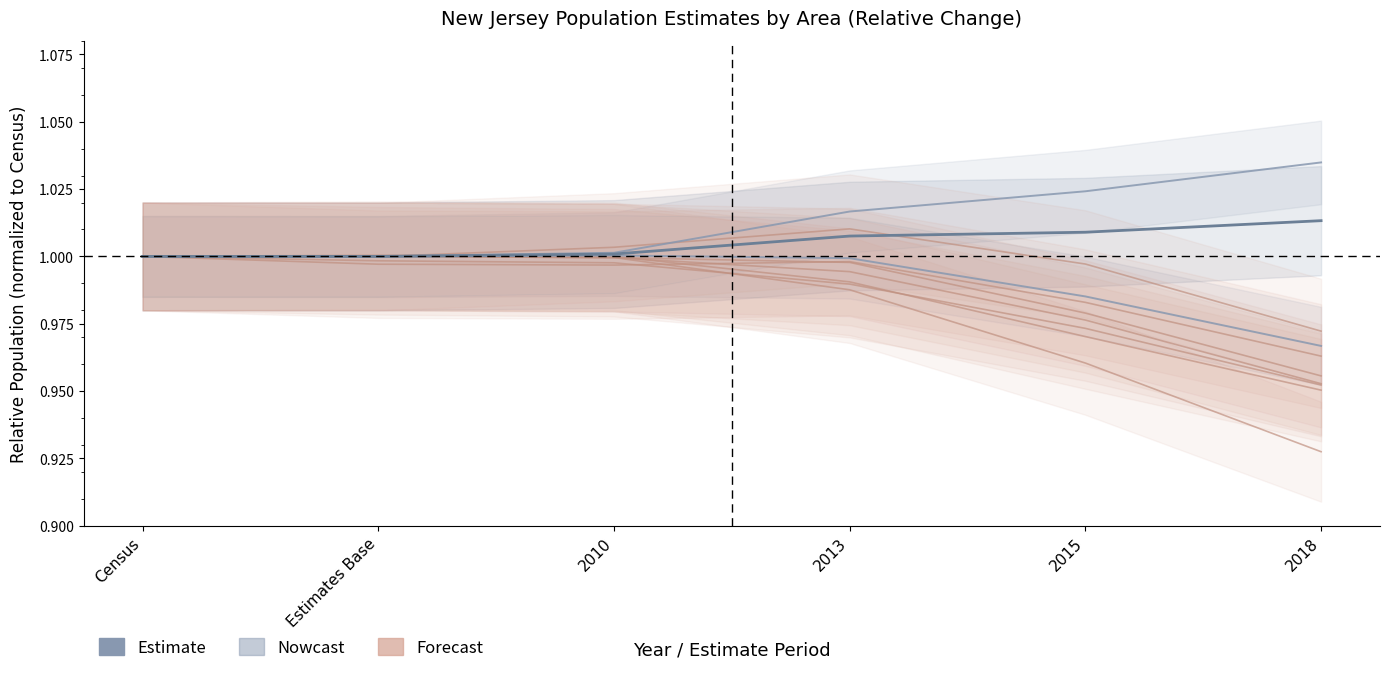

What is the sum of all Estimate values?

6.0